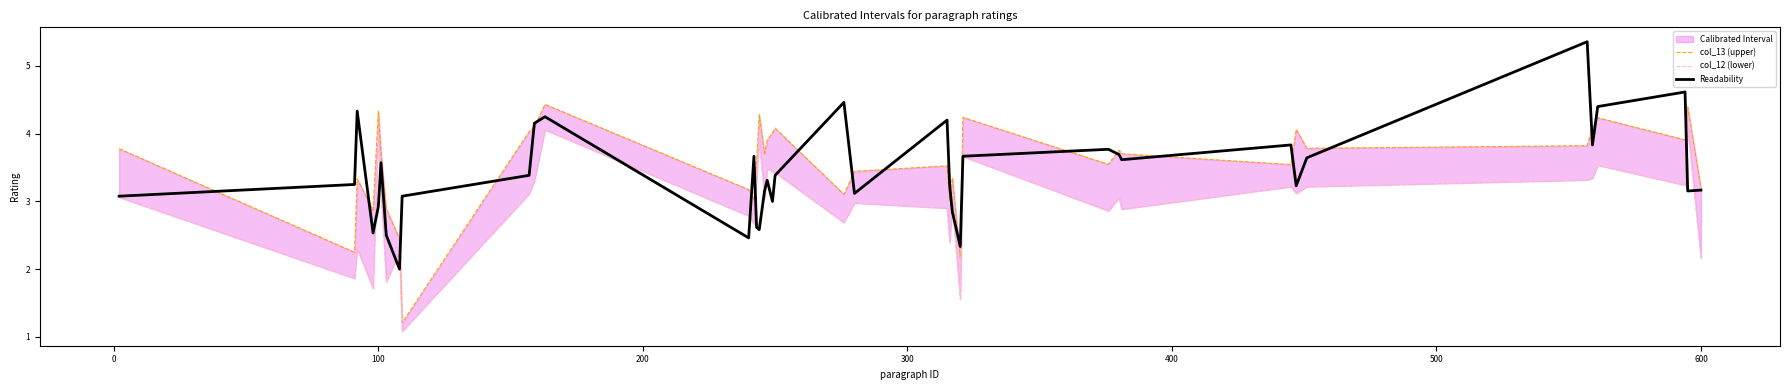

How many data points in Readability are less than 3?

9